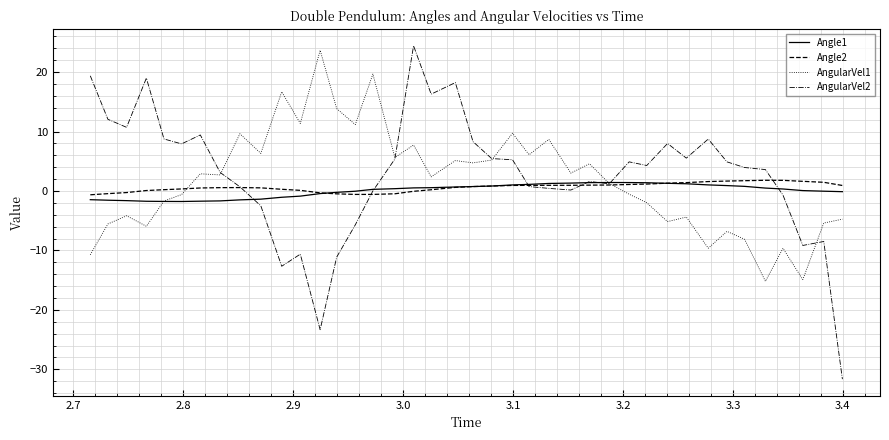

Which series has the largest range (max minus min)?

AngularVel2